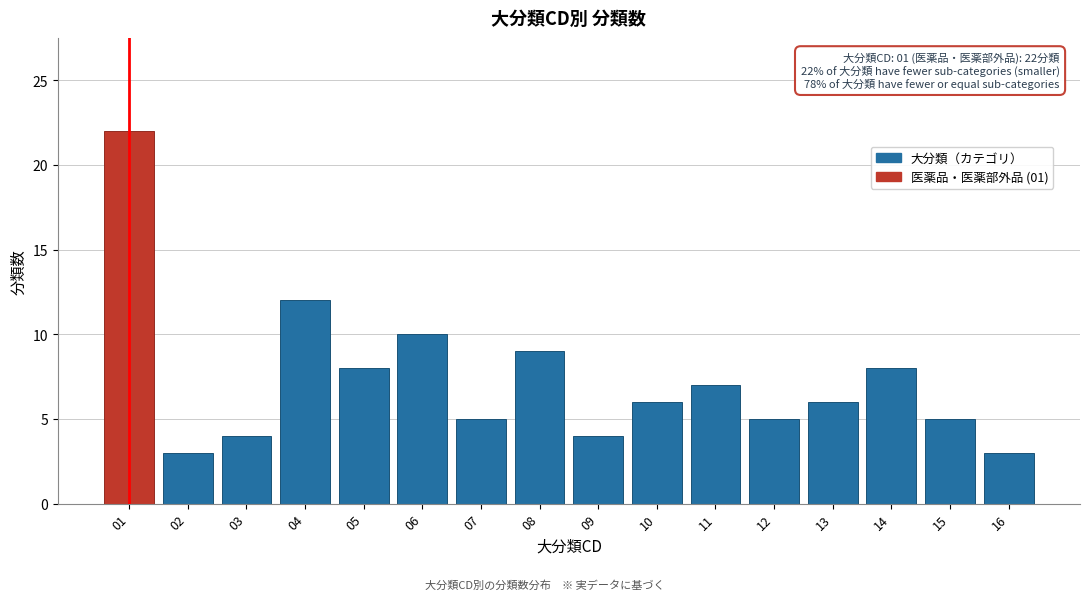

Reading left to right, extract all data points from this chart.

01=22	02=3	03=4	04=12	05=8	06=10	07=5	08=9	09=4	10=6	11=7	12=5	13=6	14=8	15=5	16=3